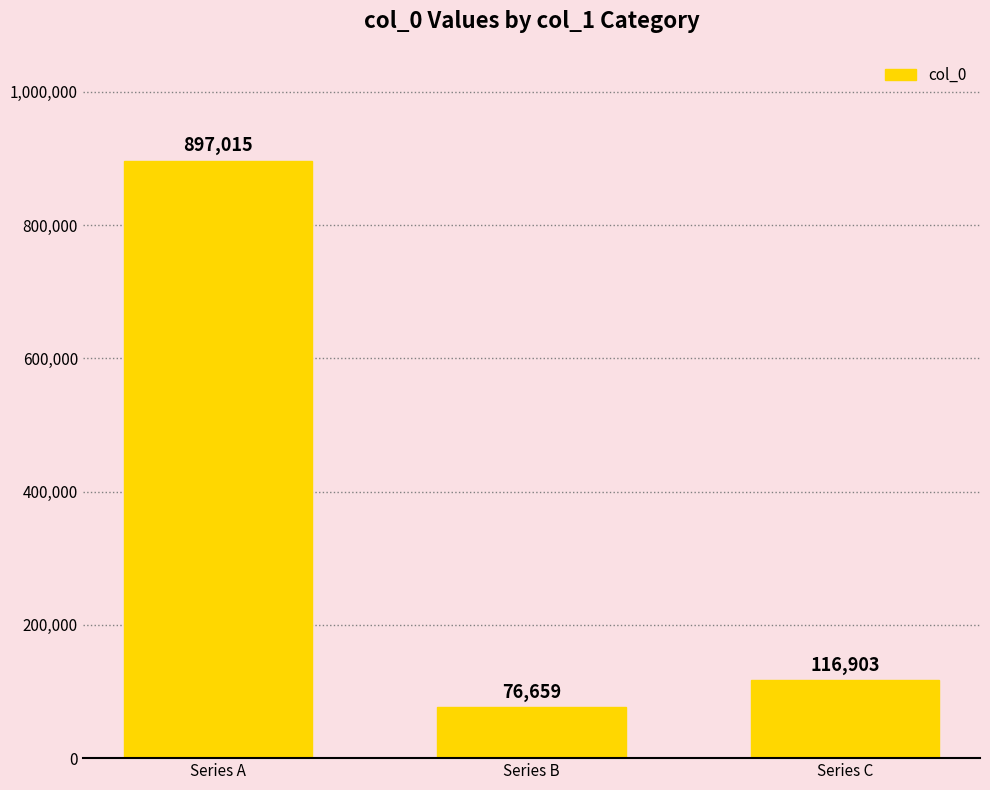

At which label does the data first exceed 116903?

Series A